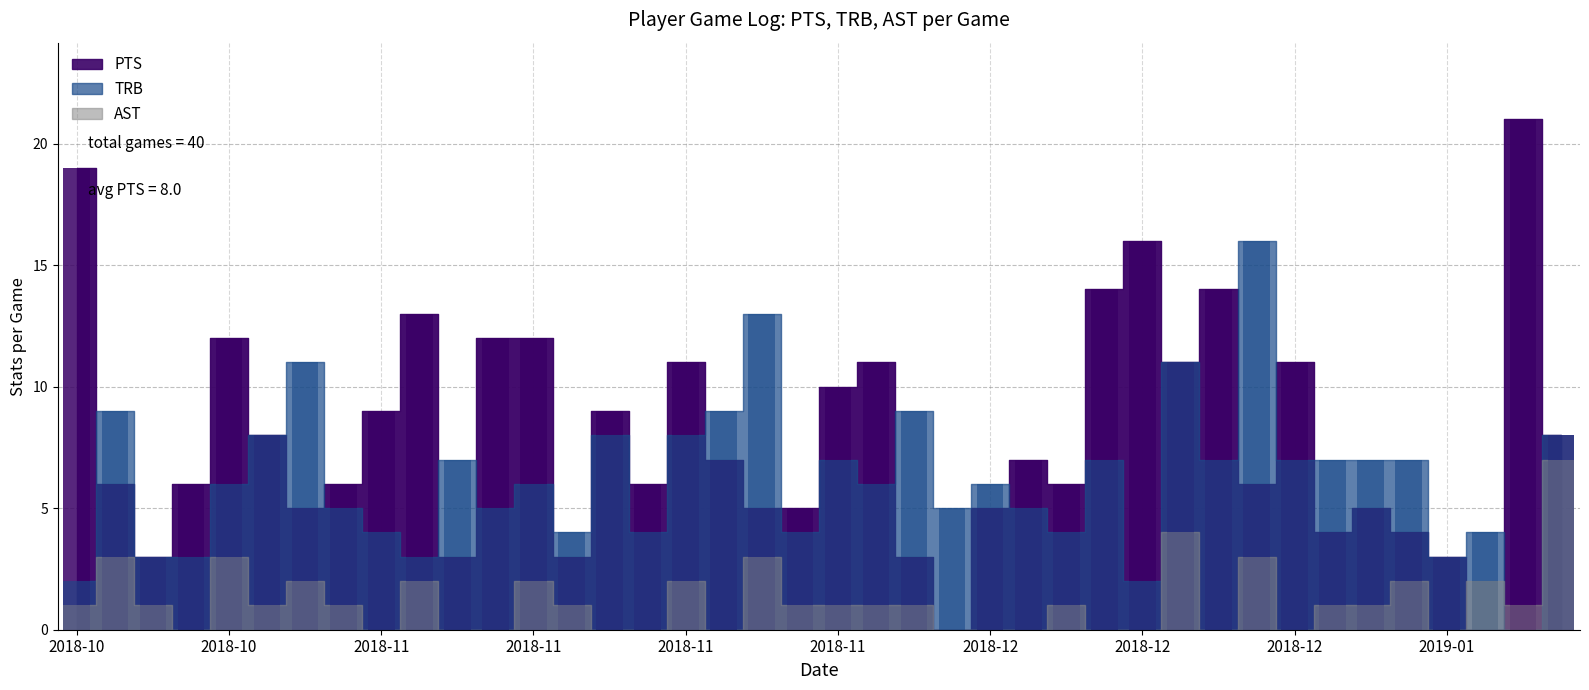

What position from the right is 2019-01-05?

3